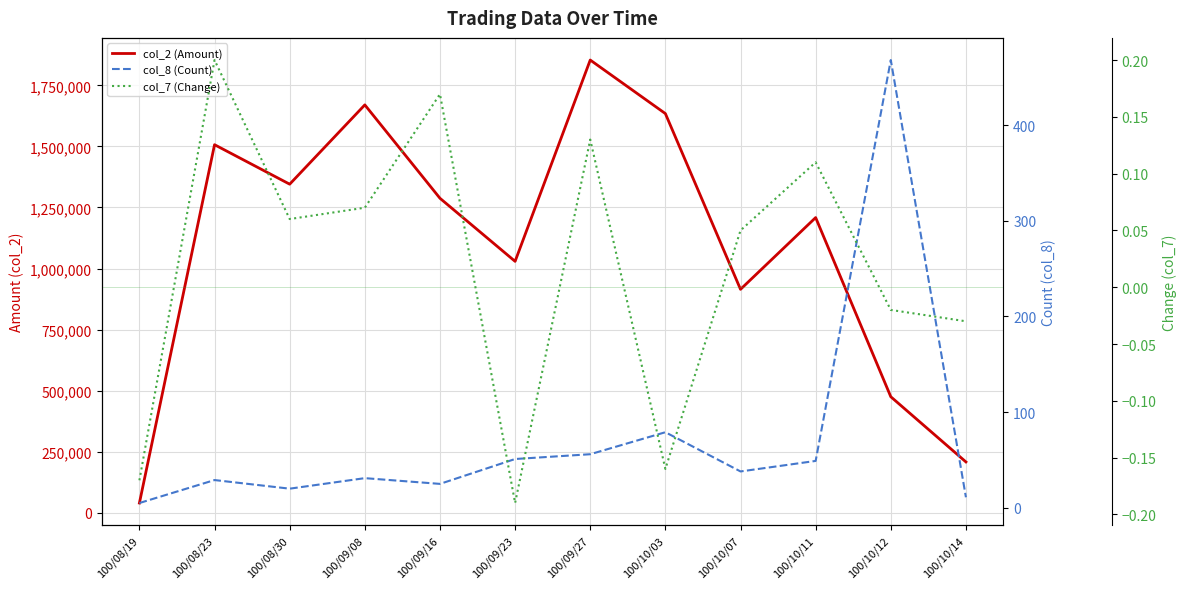

True or false: col_7 (Change) and col_2 (Amount) cross at least once.

False